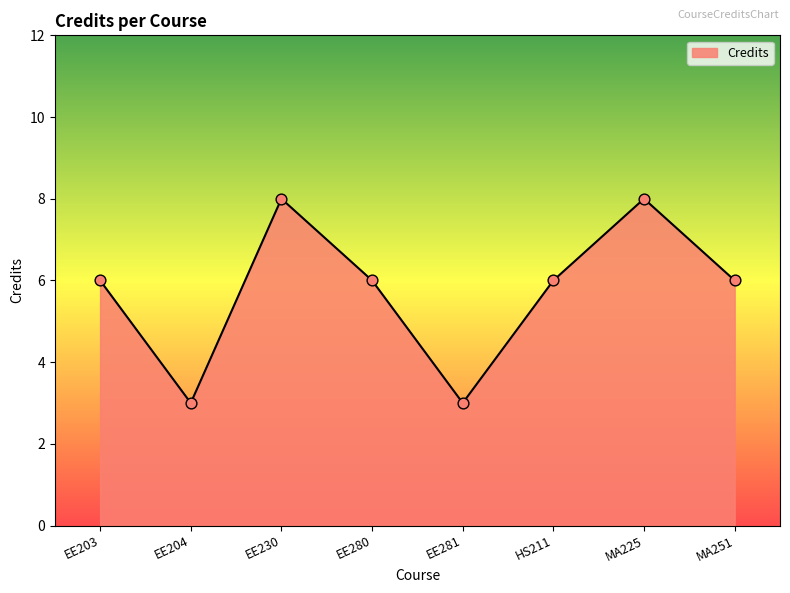

What is the change in value from EE204 to EE230?

+5